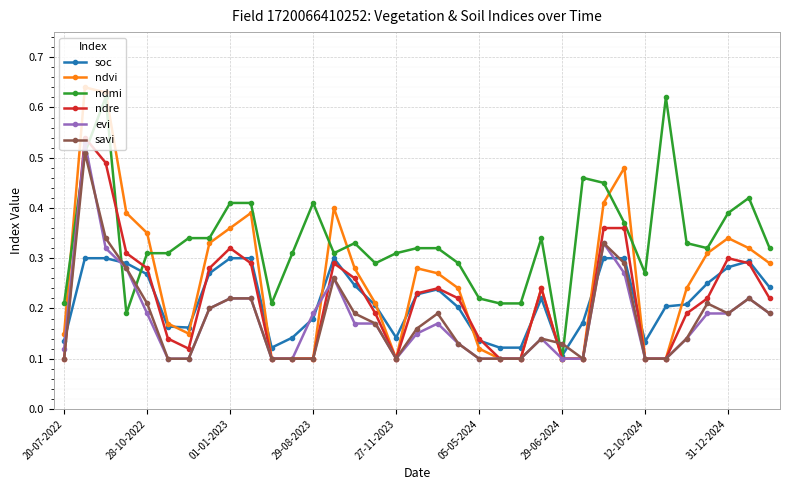

At how many categories does at least one series exceed 0?

35